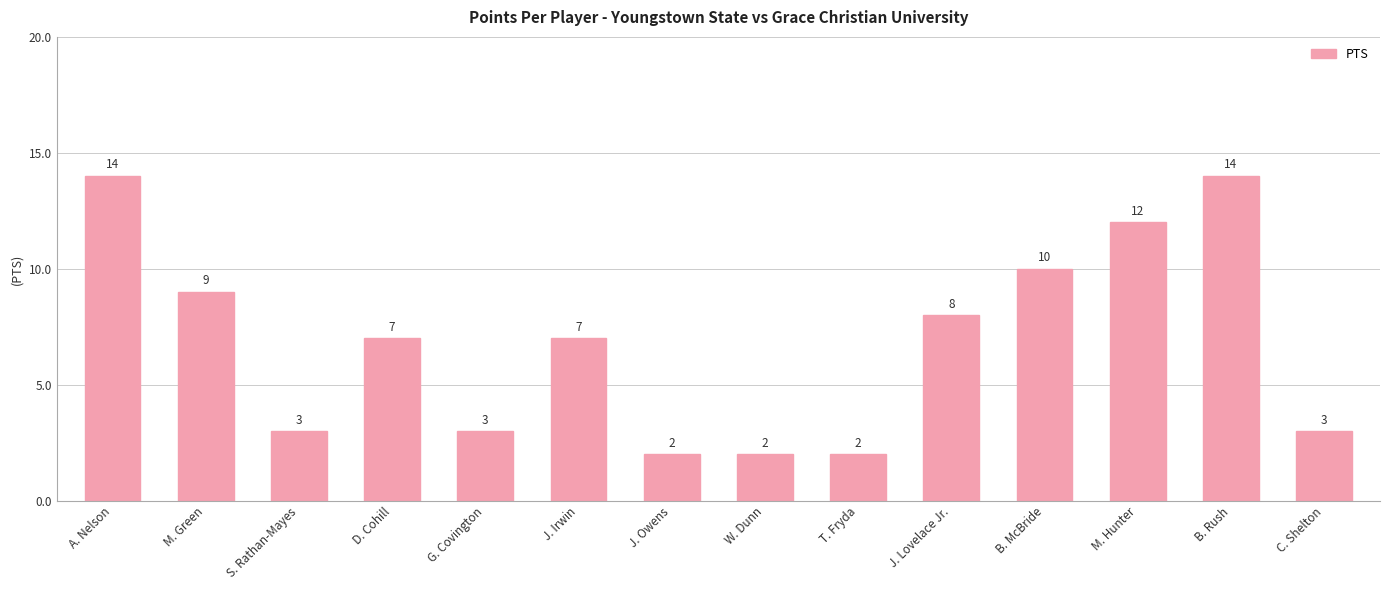

What is the change in value from J. Irwin to J. Owens?

-5